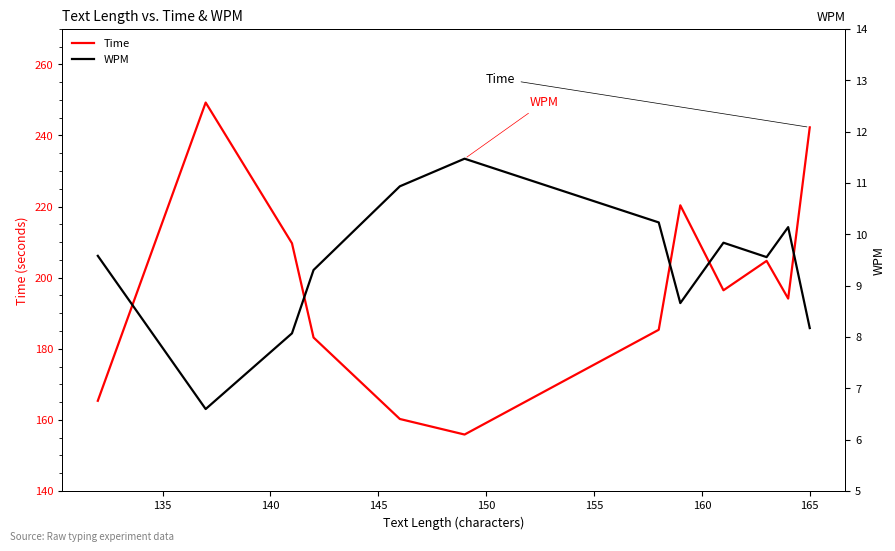

Reading left to right, list all the values displayed in this chart.

Time: 165.4	249.3	209.7	183.2	160.2	155.9	185.3	220.4	196.5	204.7	194.1	242.3
WPM: 9.6	6.6	8.1	9.3	10.9	11.5	10.2	8.7	9.8	9.6	10.1	8.2